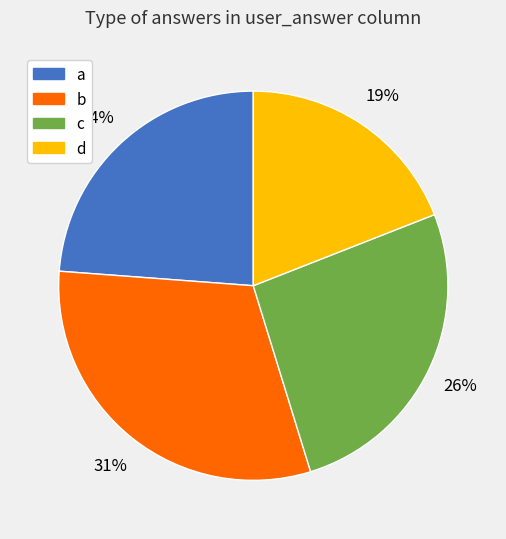

To the nearest percent, what is the average slice percentage?

25%